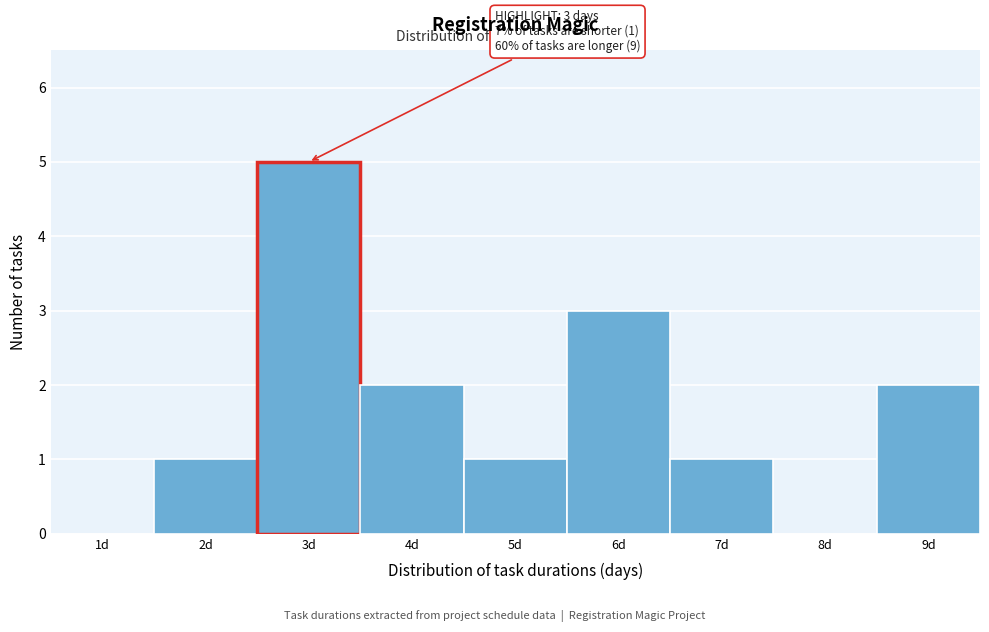

Reading right to left, what are all the values shown in this chart?

9d=2	8d=0	7d=1	6d=3	5d=1	4d=2	3d=5	2d=1	1d=0